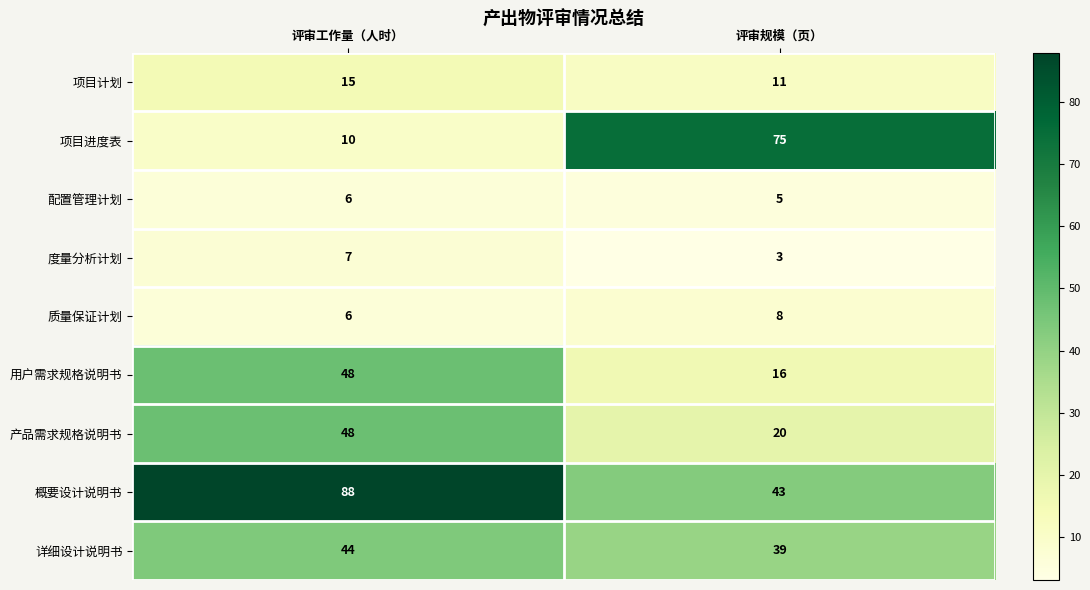

Between 评审工作量（人时） and 评审规模（页）, which series saw the biggest shift?

项目进度表